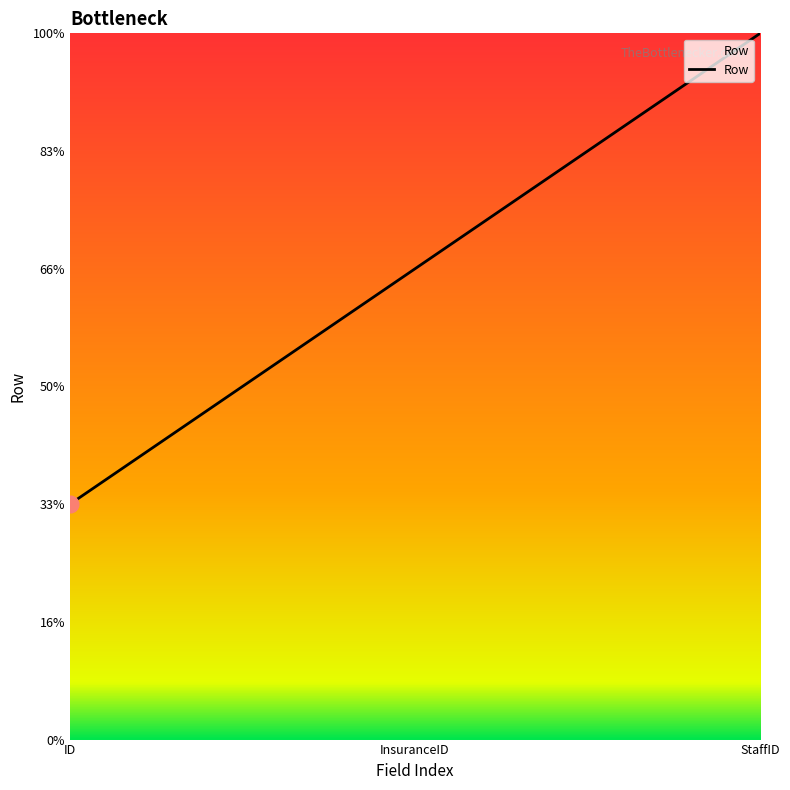

Is this an area chart (filled region under the line)?

Yes